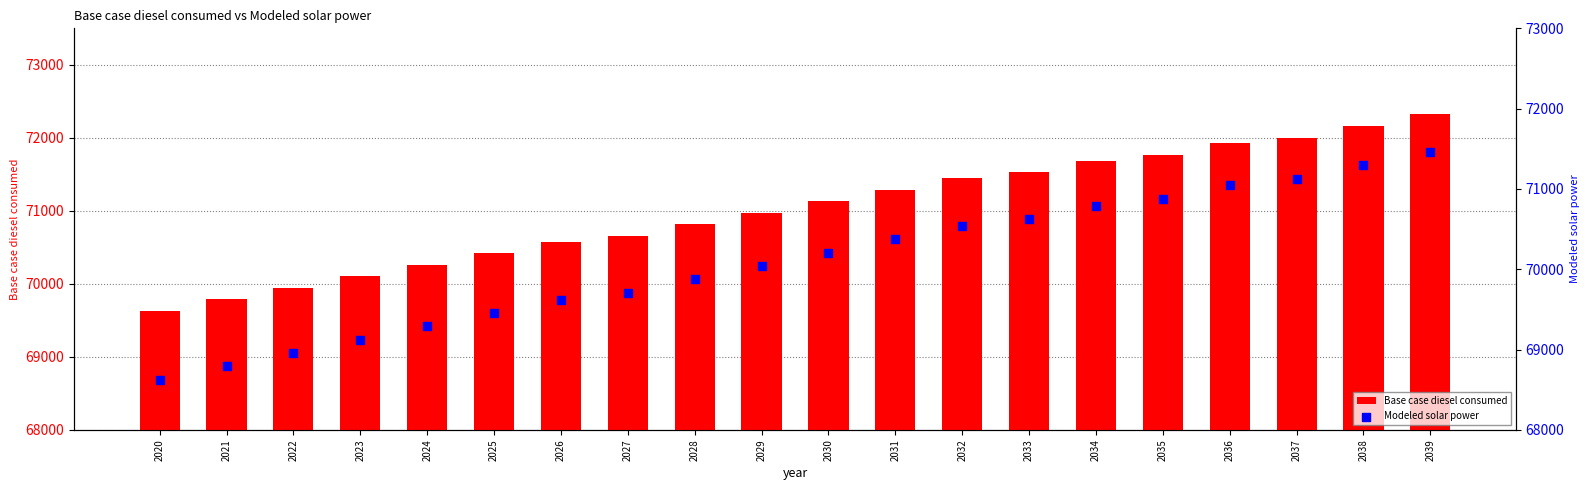

Which series has the widest spread of Y values?

Modeled solar power